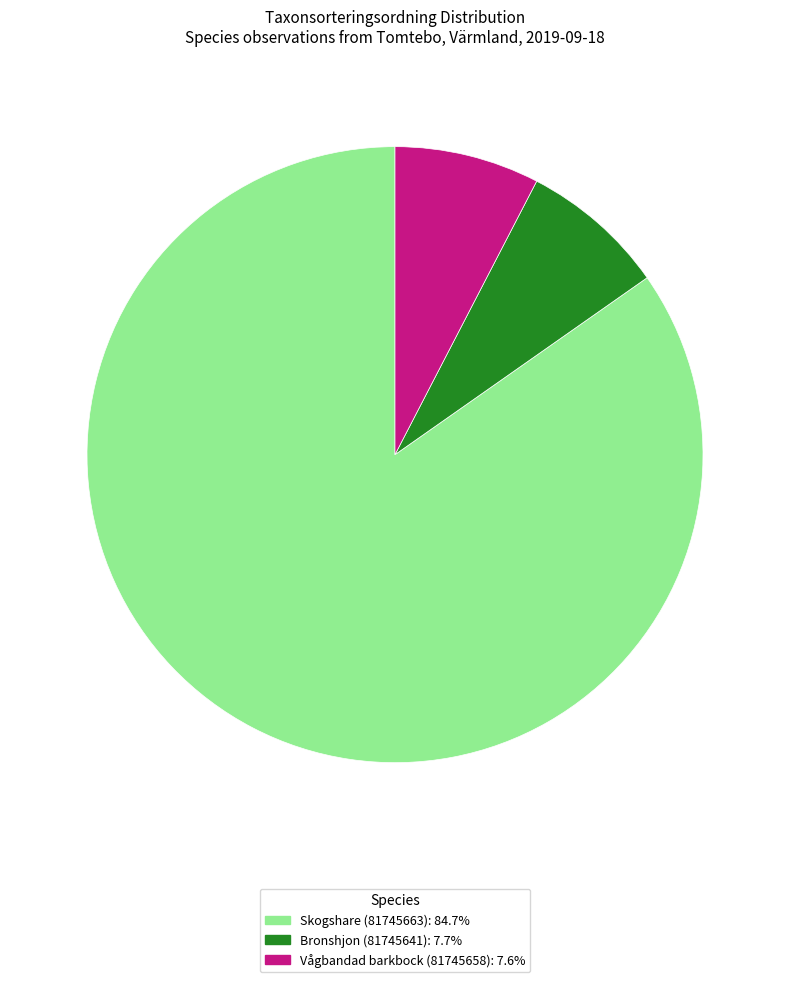

What is the largest slice in the pie chart?

Skogshare (81745663)